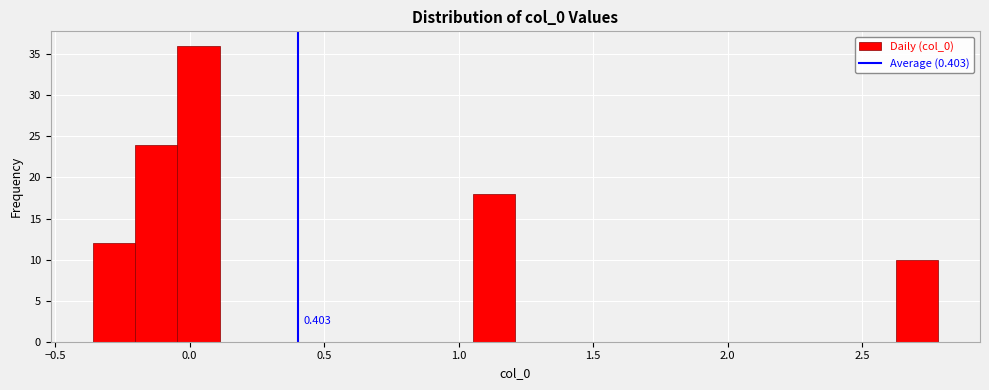

Around what value on the x-axis is the tallest bar? Give the approximate position of its centre, as read against the axis.

0.05